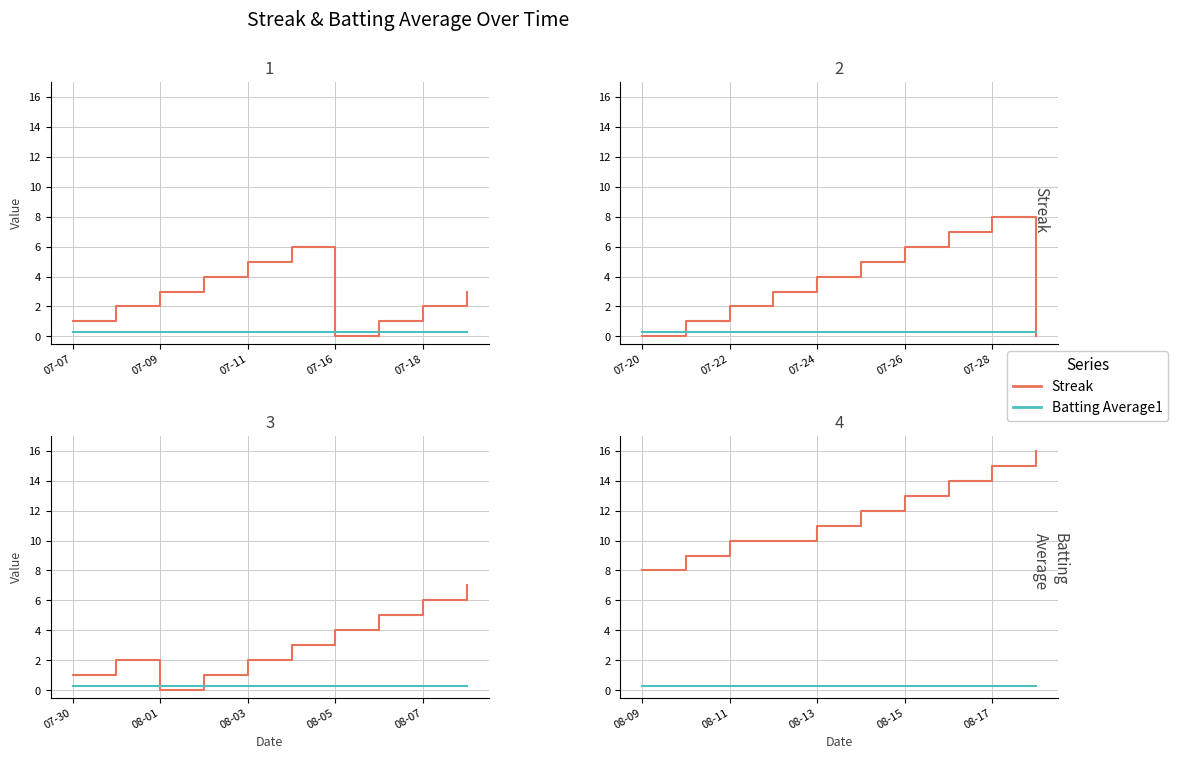

Which has a higher value, 9 or 07-18?

9